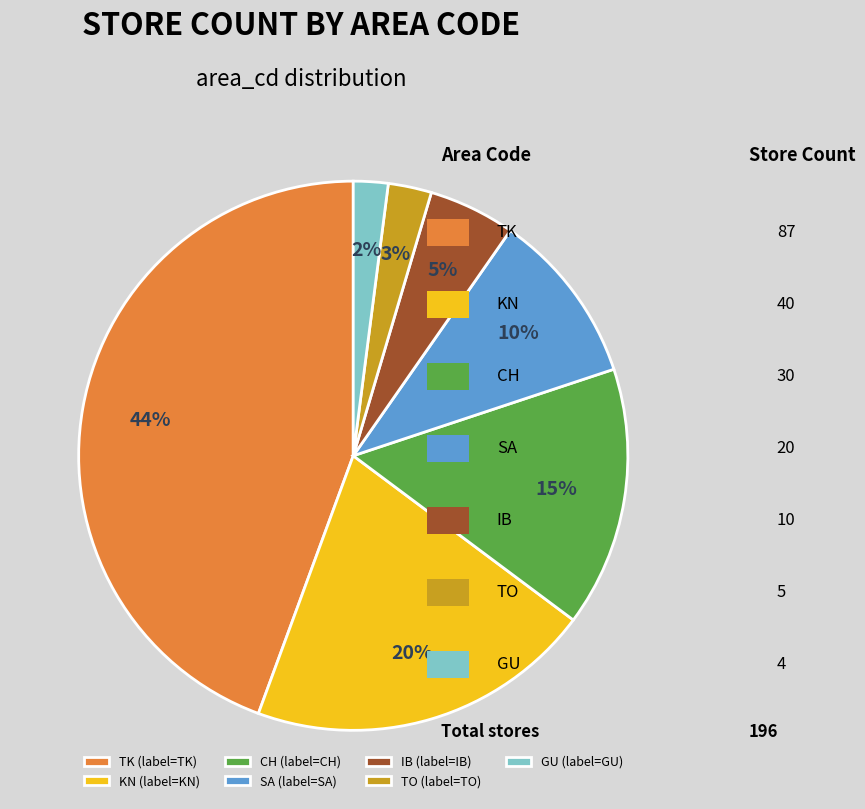

Between IB and TO, which is larger?

IB